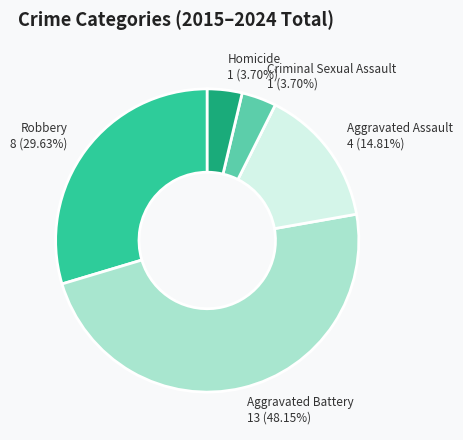

Is there a majority slice in this chart?

No